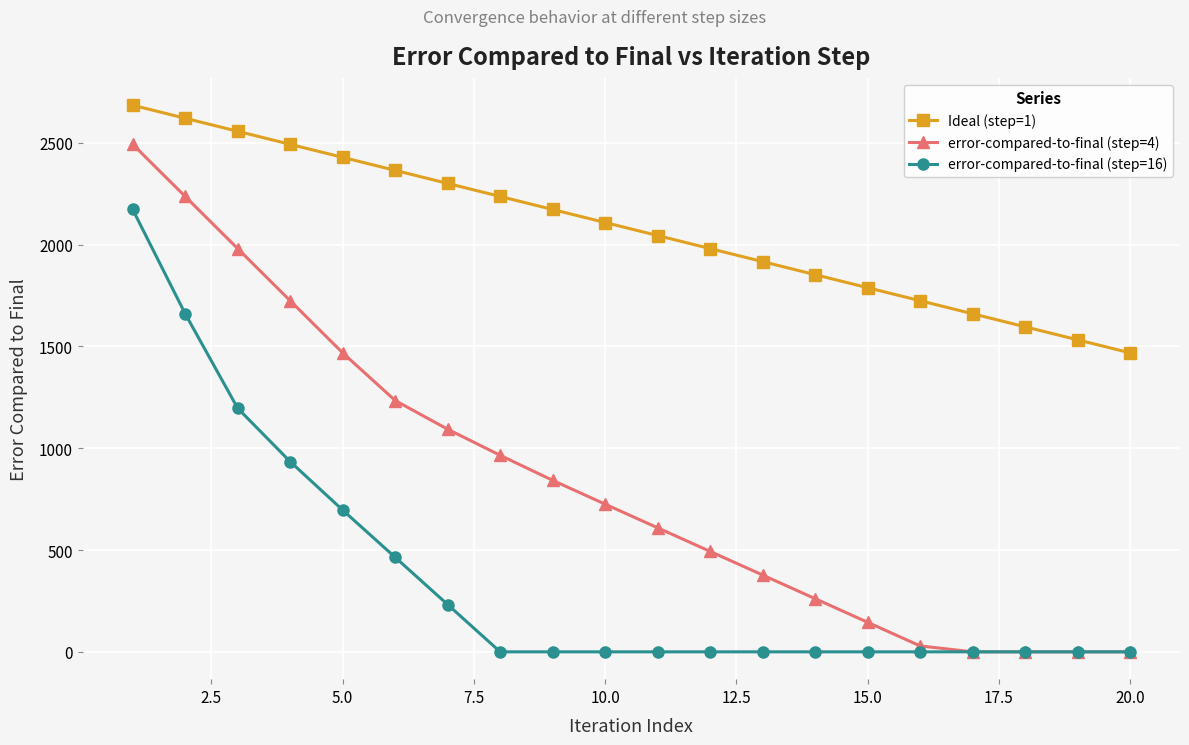

What is the sum of all Ideal (step=1) values?

41520